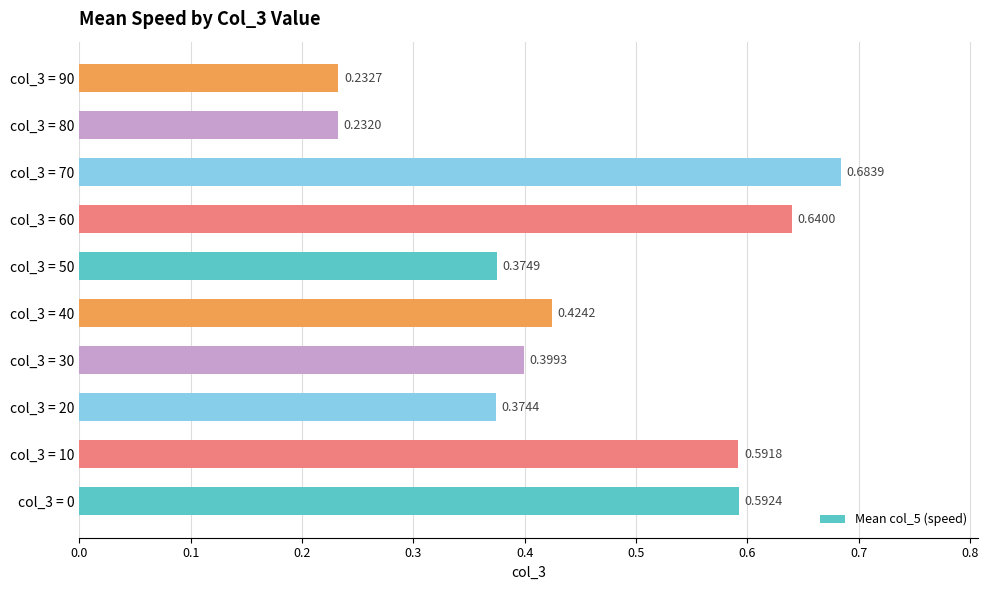

Which has a higher value, col_3 = 40 or col_3 = 20?

col_3 = 40